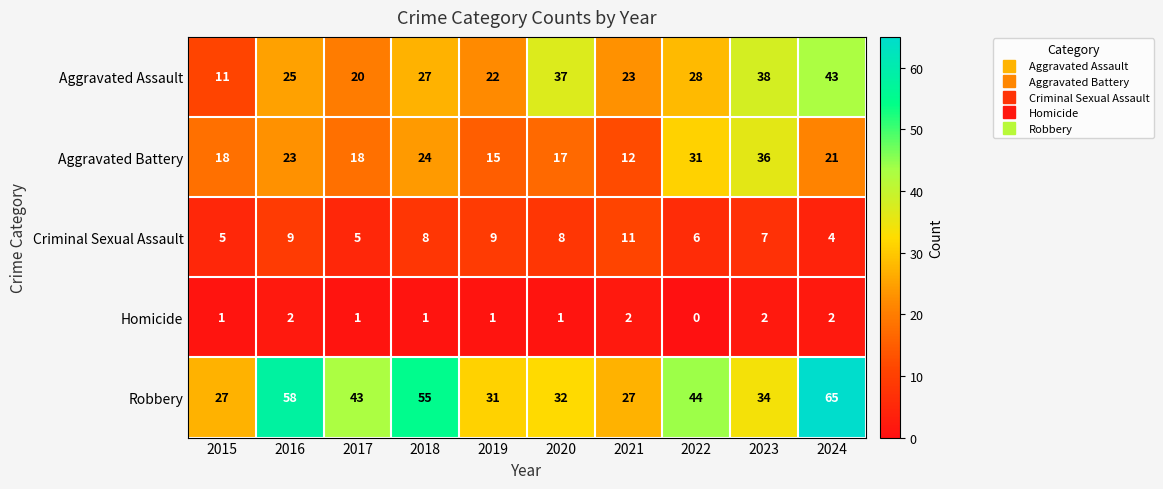

True or false: Aggravated Assault has a value of 27 at 2017.

False